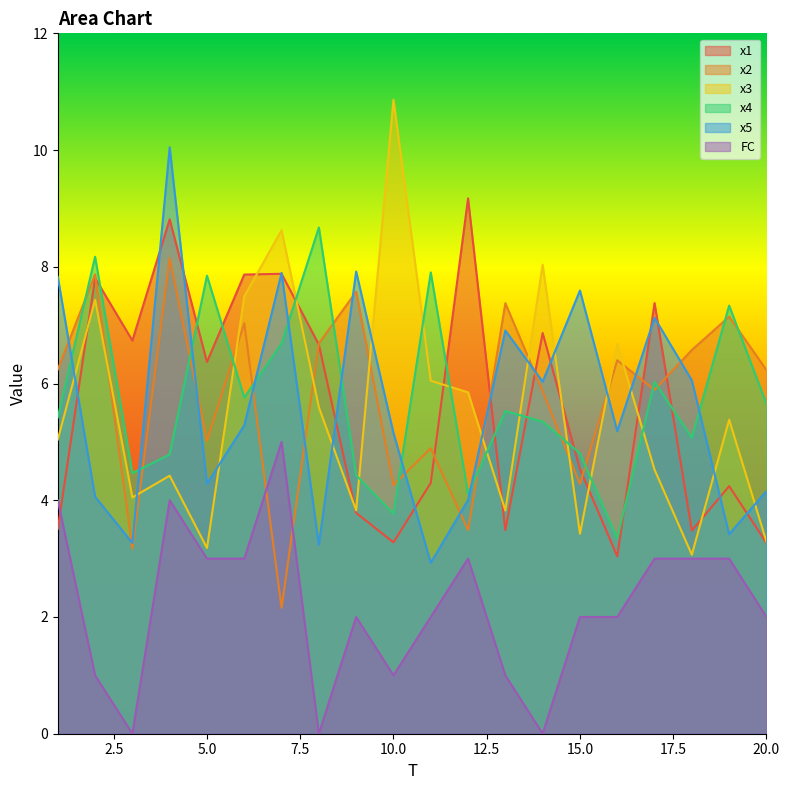

The value of x1 at 6 is 3.9. True or false?

False